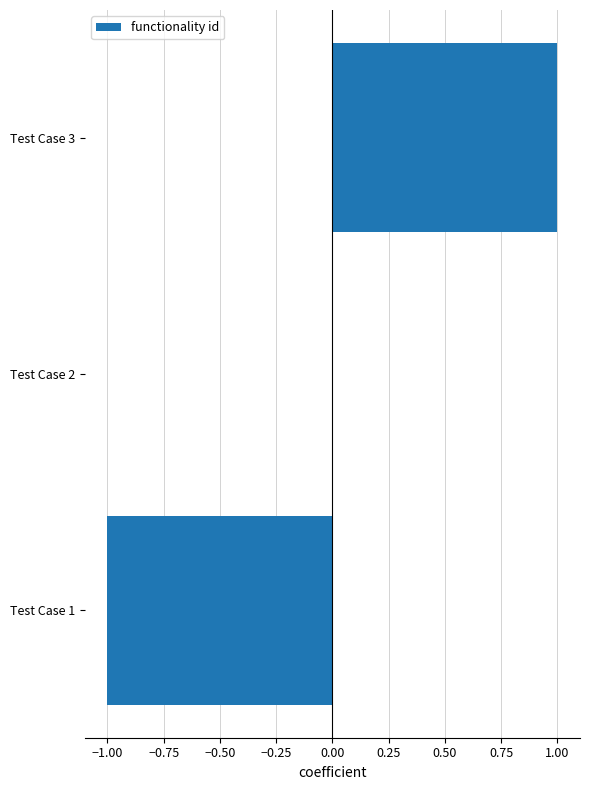

The value at Test Case 1 is -2. True or false?

False